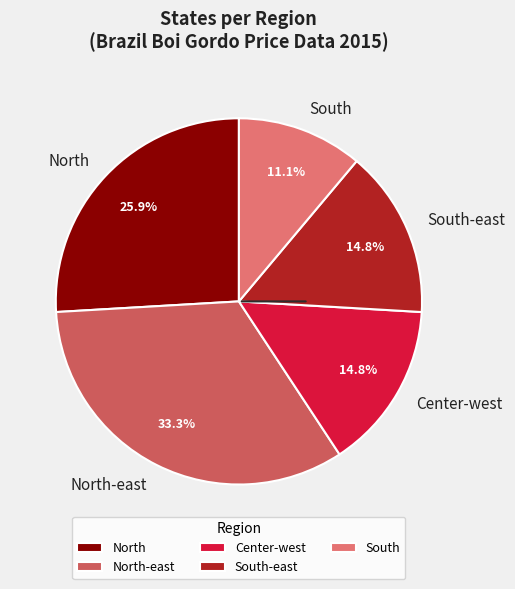

To the nearest percent, what is the difference between the largest and smallest slice percentages?

22%